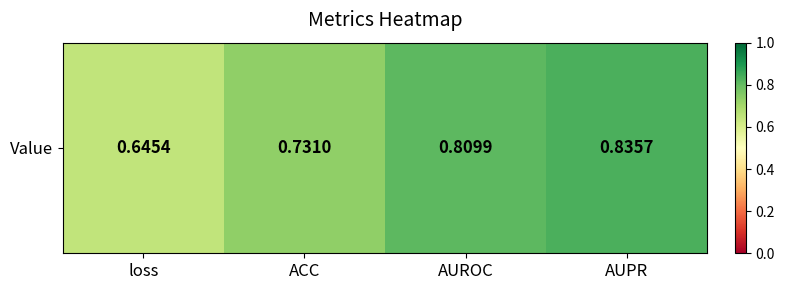

List the labels in order of value, largest first.

AUPR, AUROC, ACC, loss